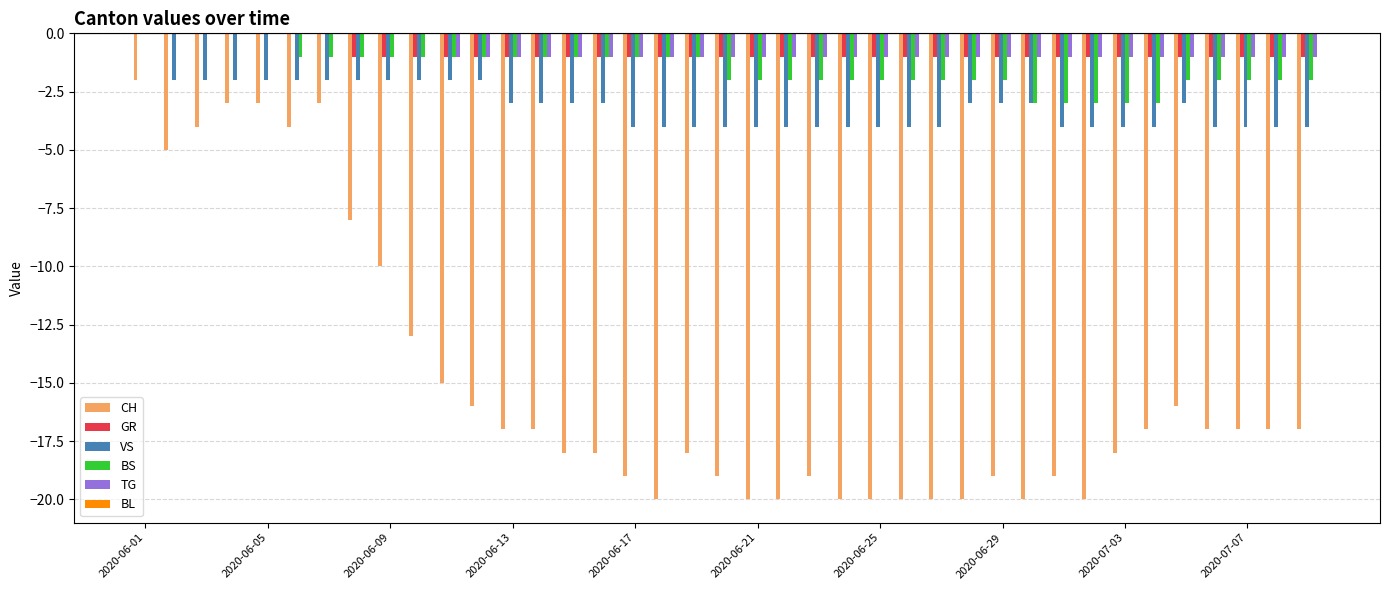

Are the bars horizontal?

No